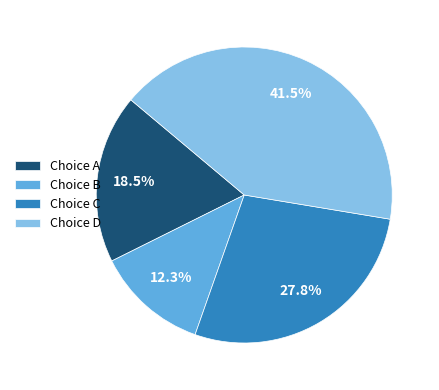

Which slice is the largest?

Choice D